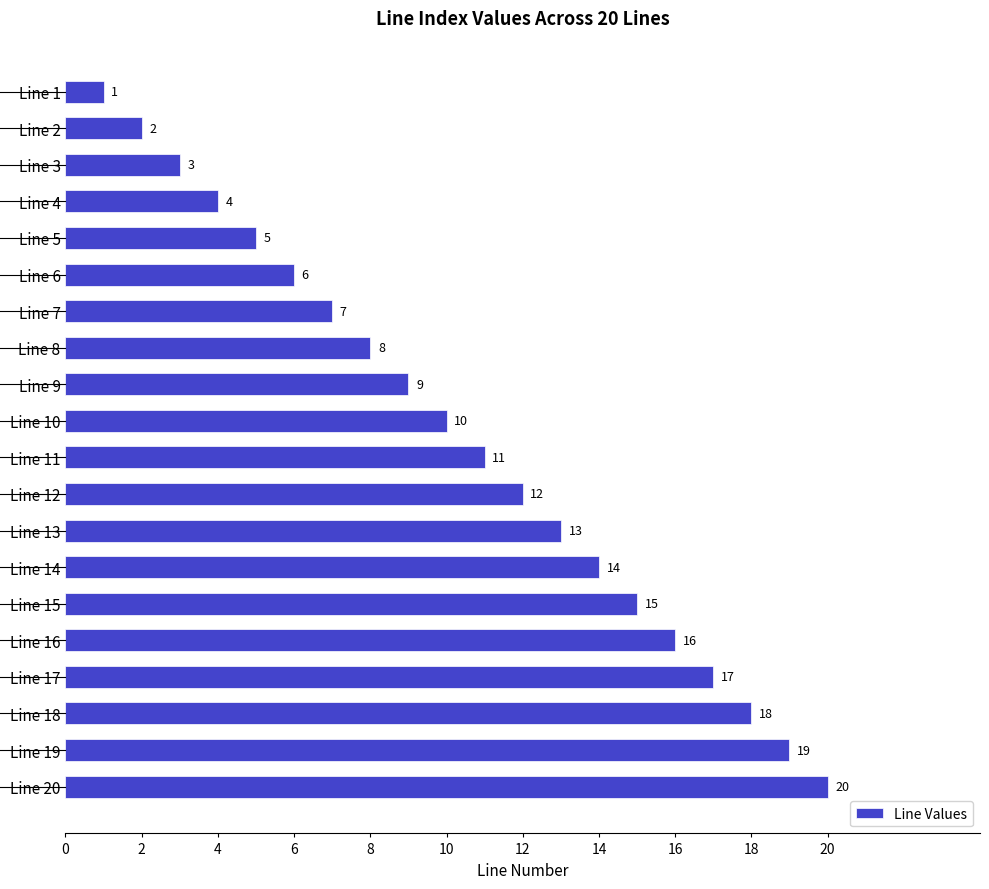

Which has a higher value, Line 12 or Line 6?

Line 12